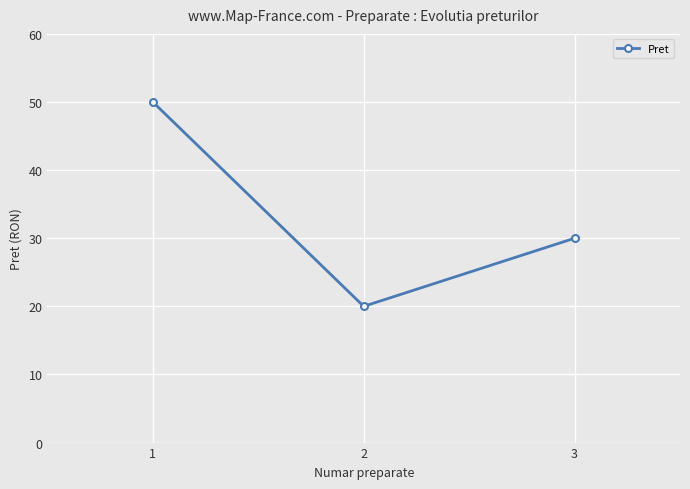

What is the sum of all values?

100